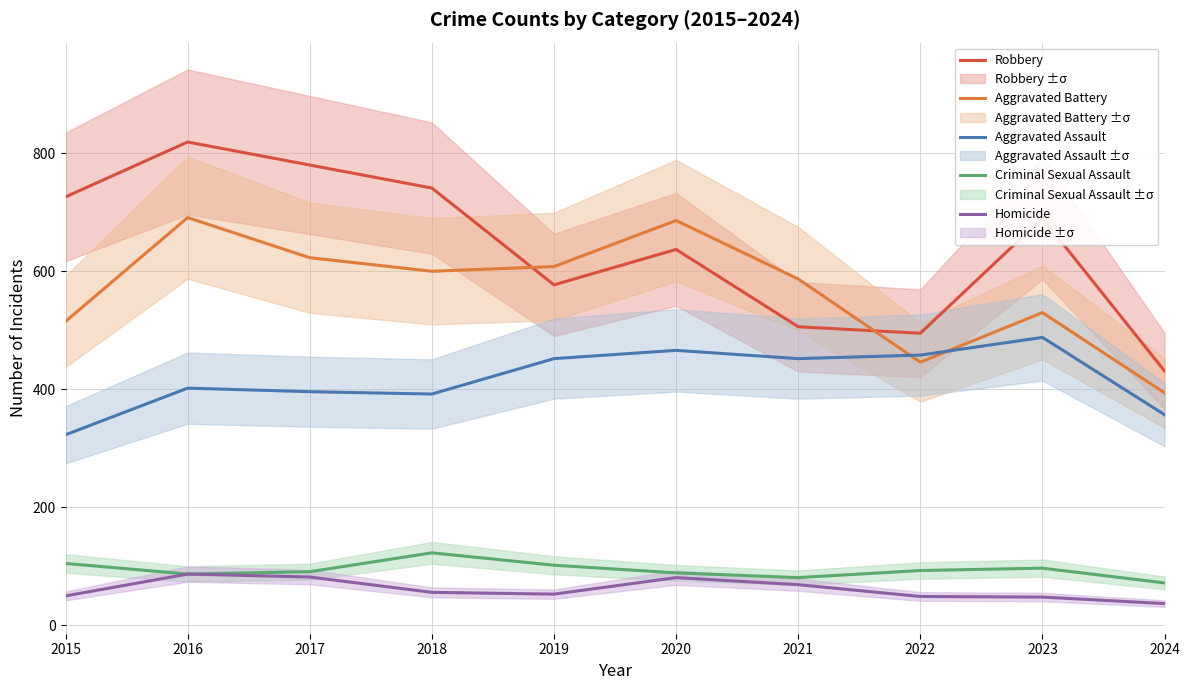

Is it true that Criminal Sexual Assault equals 81 at 2021?

True